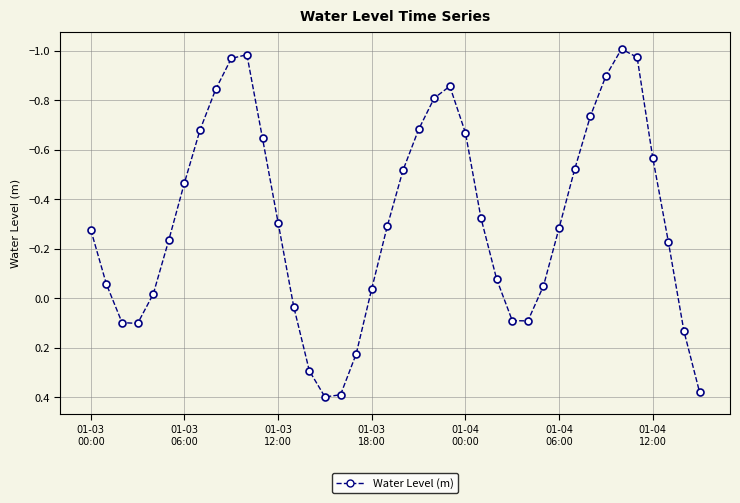

What is the sum of all values?

-12.8